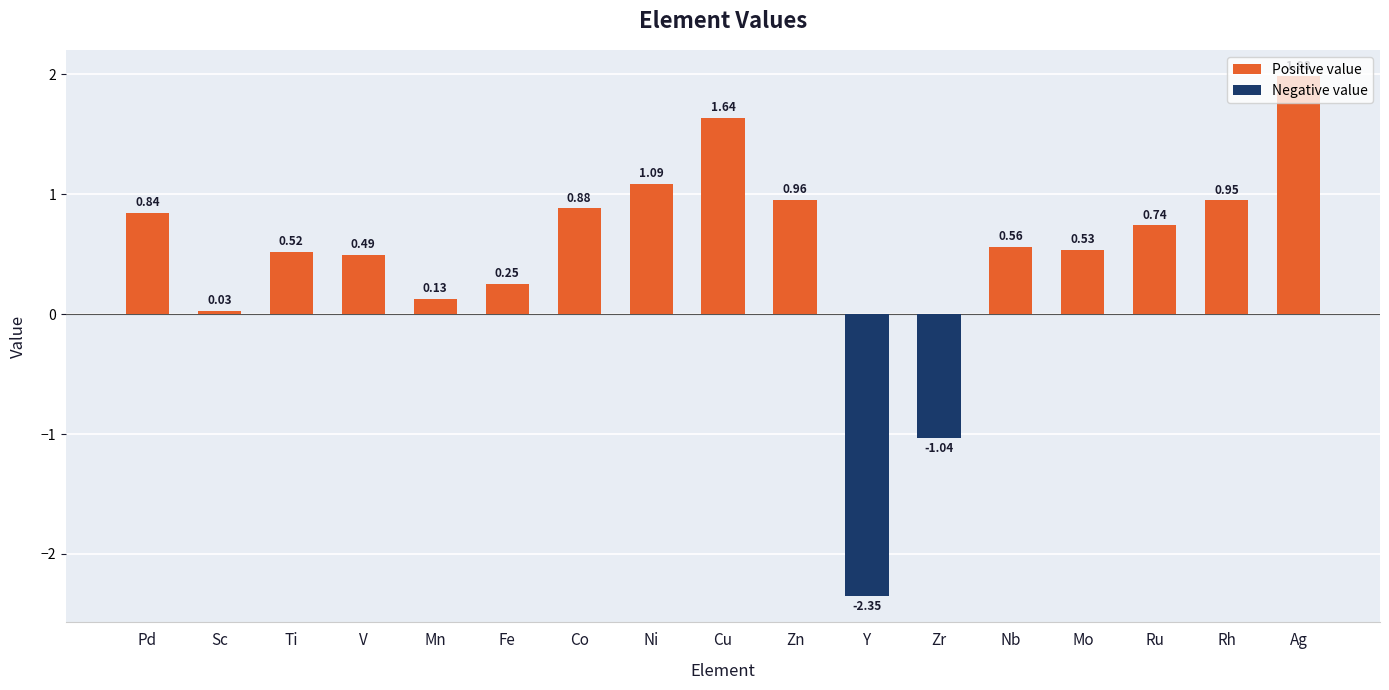

The chart shows a value of 0.3 at Pd. True or false?

False